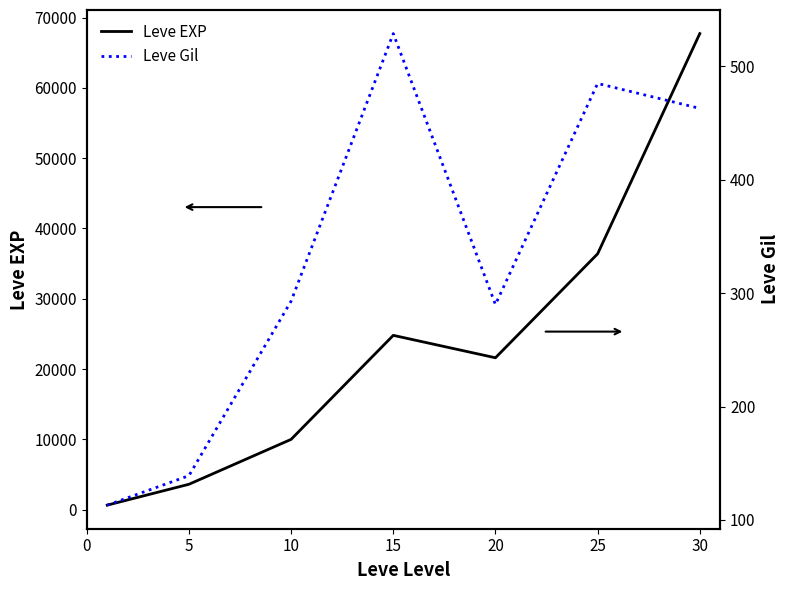

What is the value of the Leve Gil point at the 6th from the left?

485